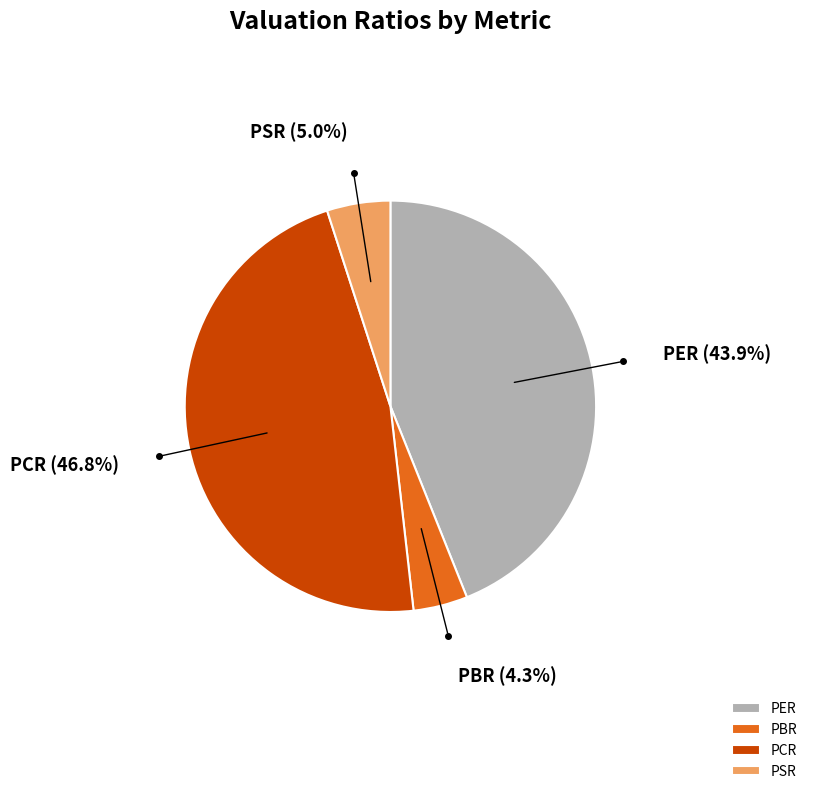

Is the sum of PSR and PBR greater than half?

No